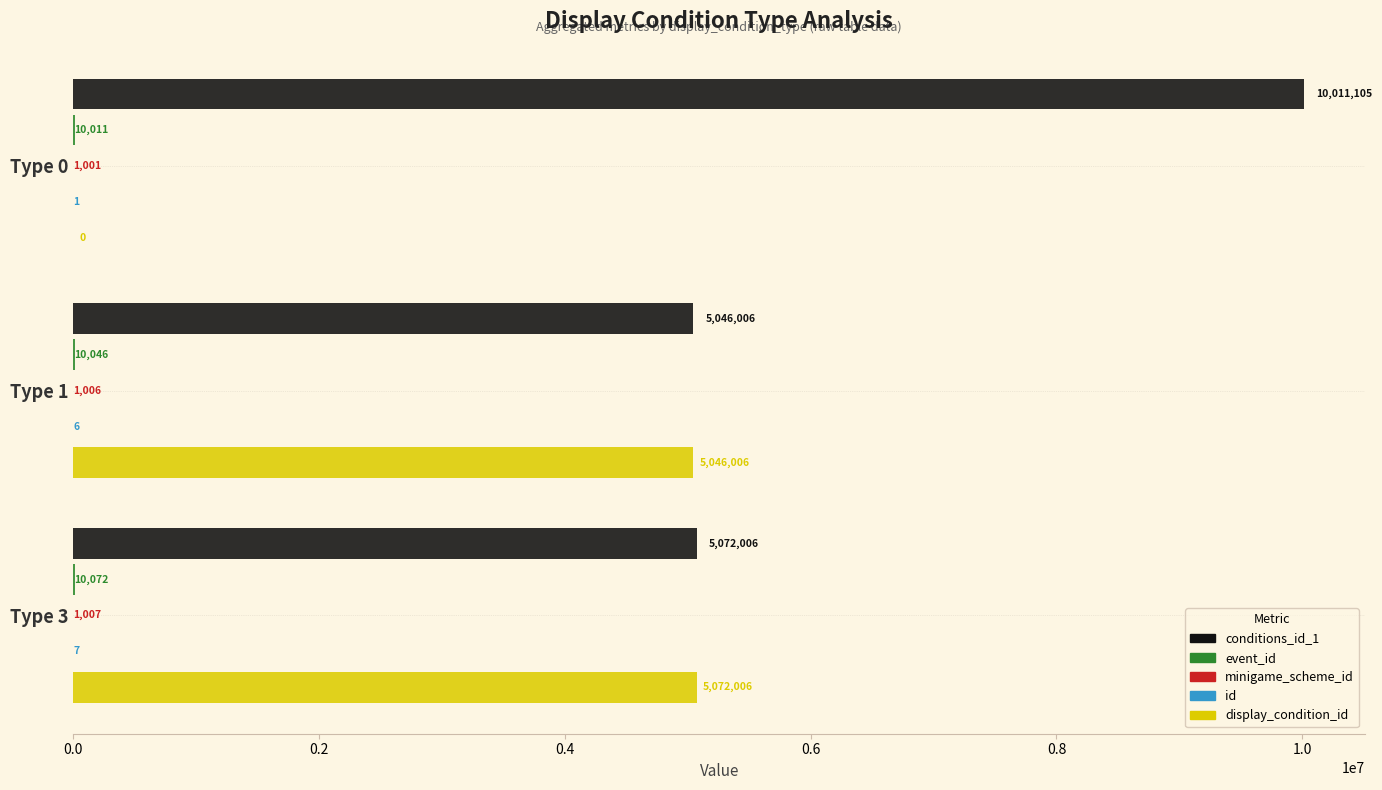

What is the total value across all series at Type 3?

10155098